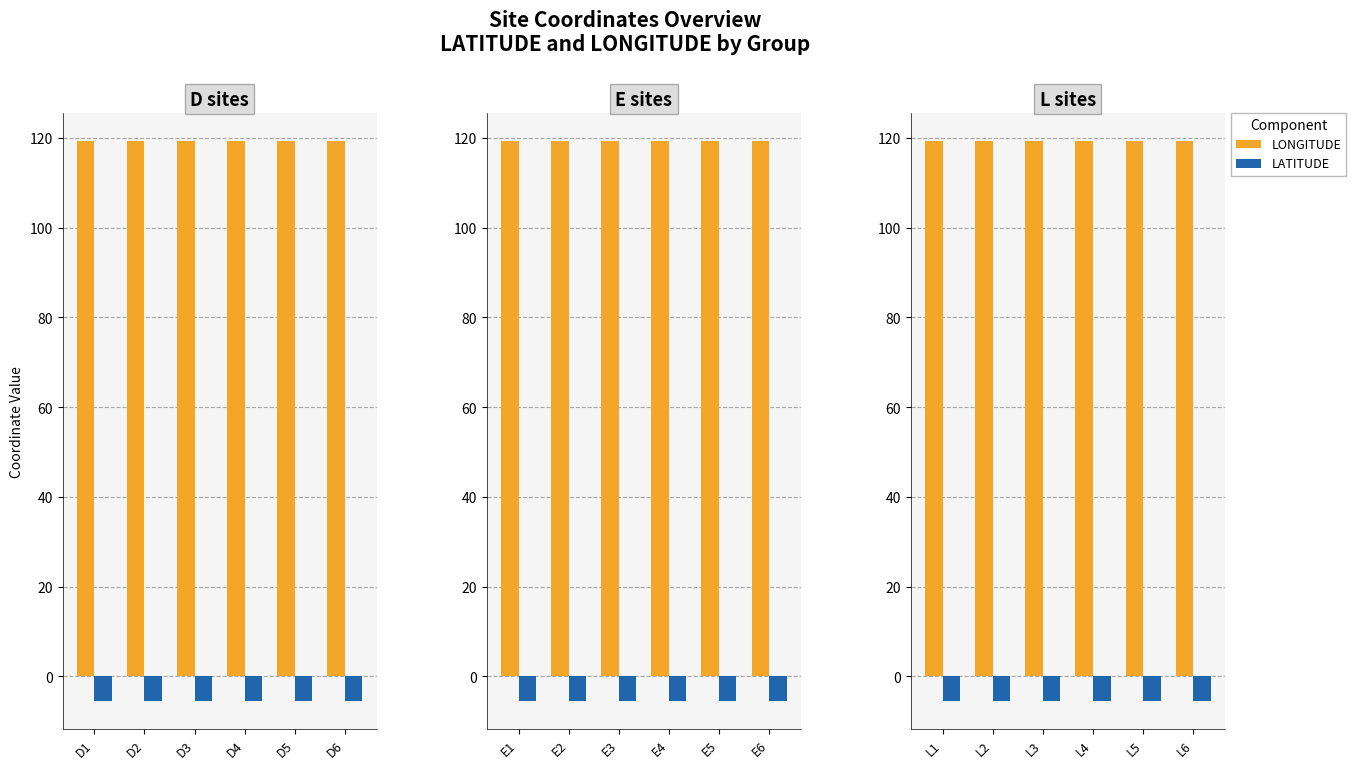

What is the difference between the highest and lowest values at L1?

124.8